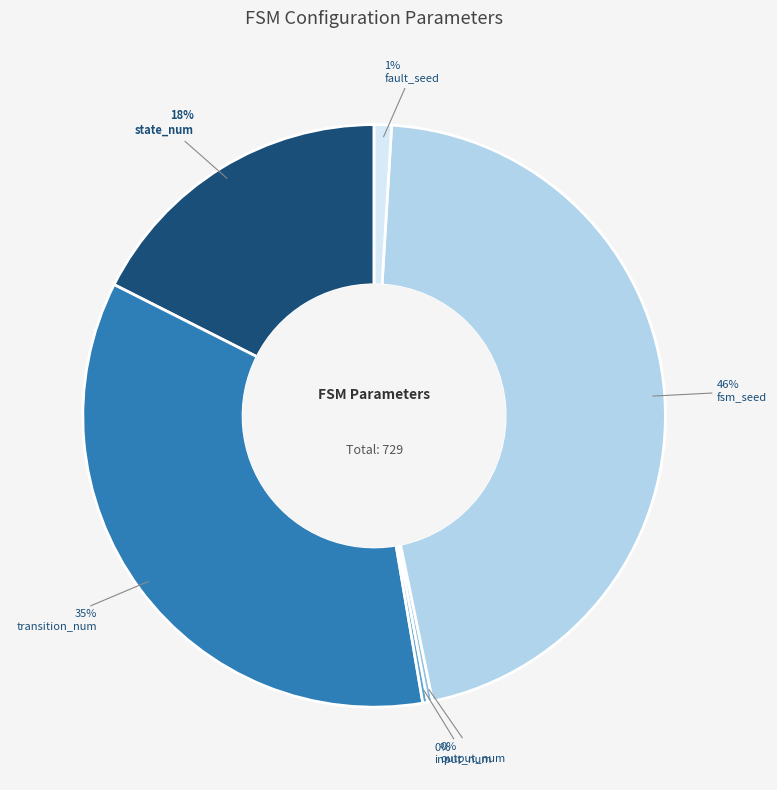

What is the largest slice in the pie chart?

fsm_seed